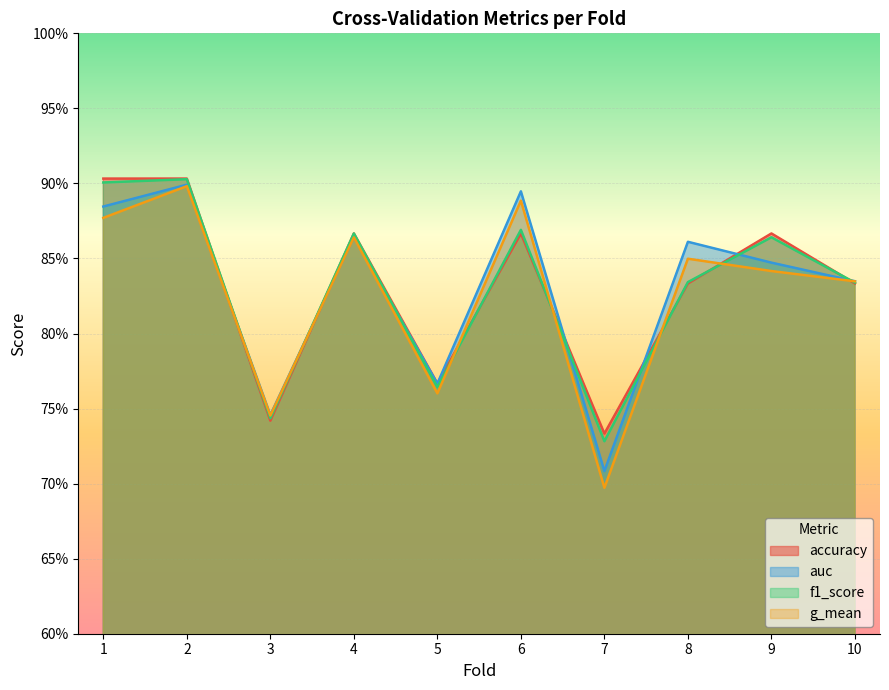

At 4, list the series in order from largest to smallest.

accuracy, f1_score, auc, g_mean